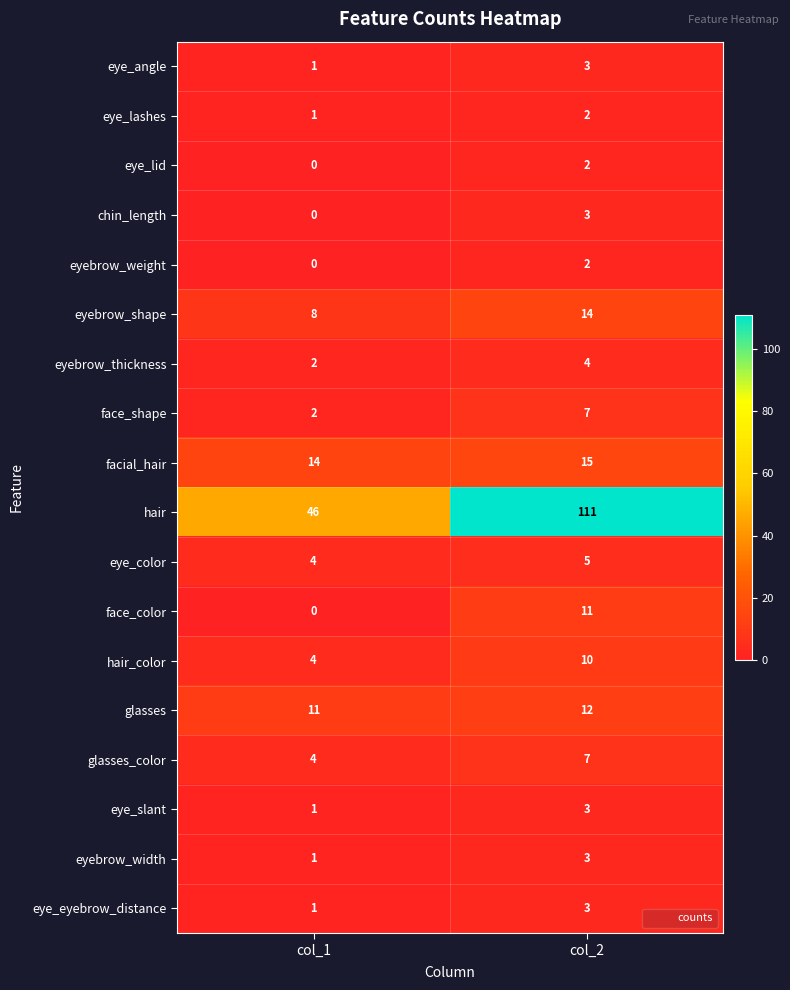

What is the spread (max minus min) of values at col_2?

109